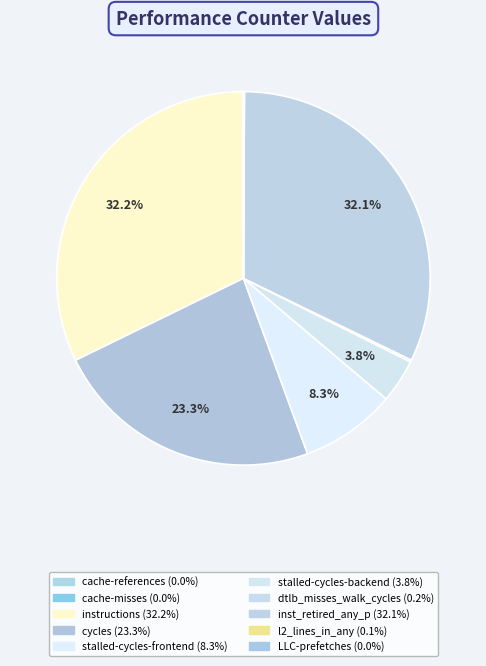

Rank the categories by value from highest to lowest.

instructions, inst_retired_any_p, cycles, stalled-cycles-frontend, stalled-cycles-backend, dtlb_misses_walk_cycles, l2_lines_in_any, cache-references, LLC-prefetches, cache-misses